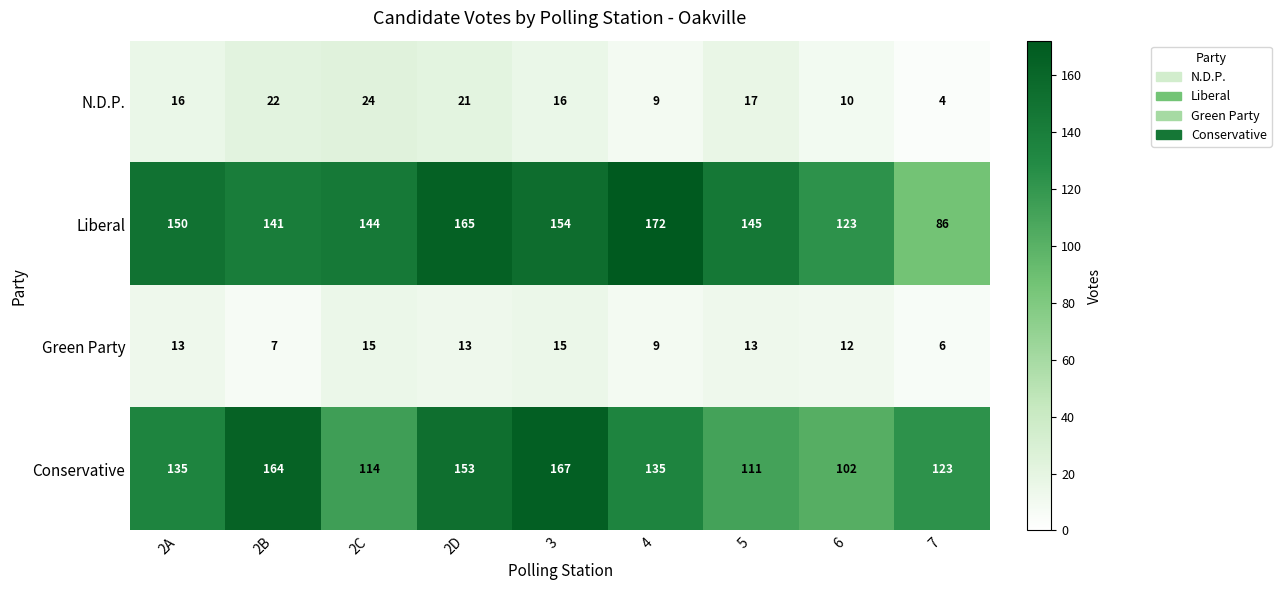

List the series in order of their peak value, lowest first.

Green Party, N.D.P., Conservative, Liberal